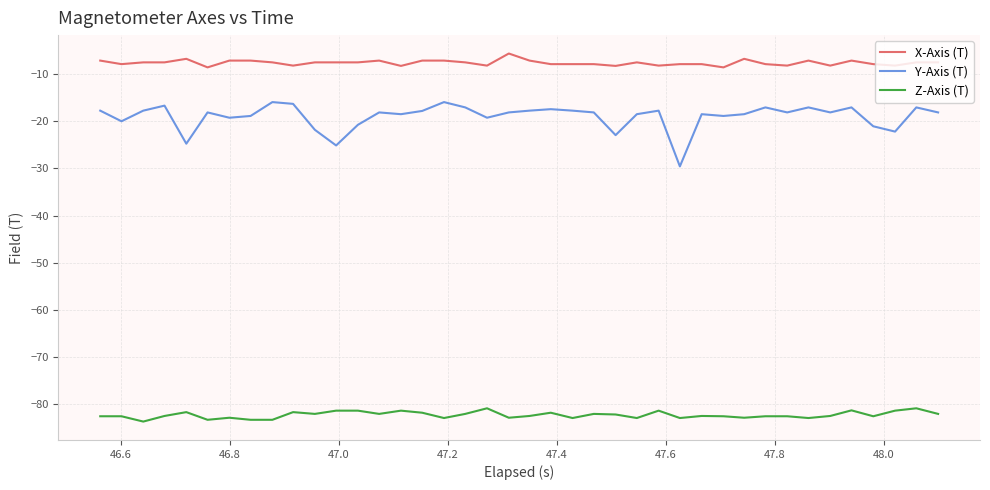

Which series has the widest spread of values?

Y-Axis (T)